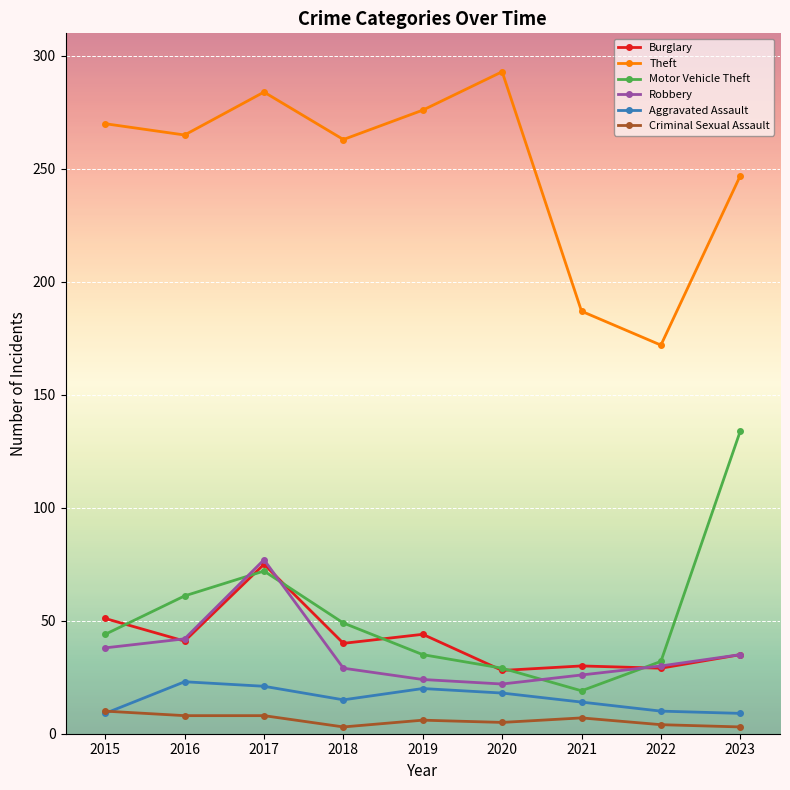

True or false: Burglary and Aggravated Assault intersect in this chart.

False